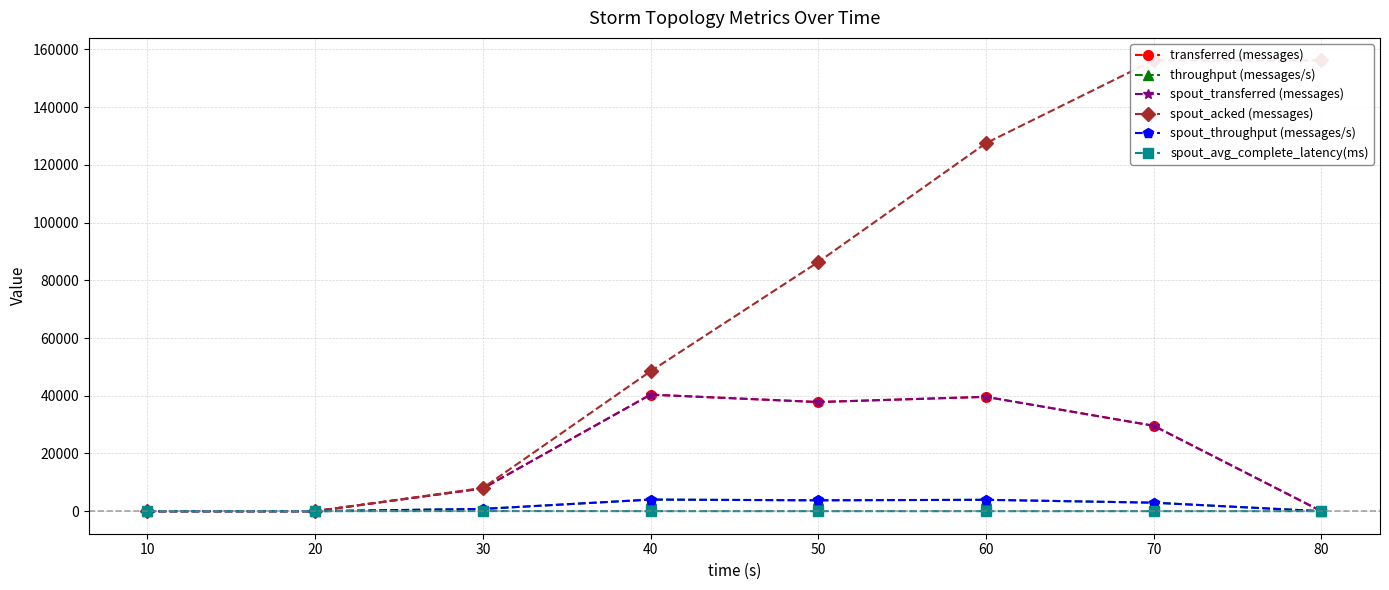

Is it true that spout_acked (messages) equals 229285.4 at 70?

False